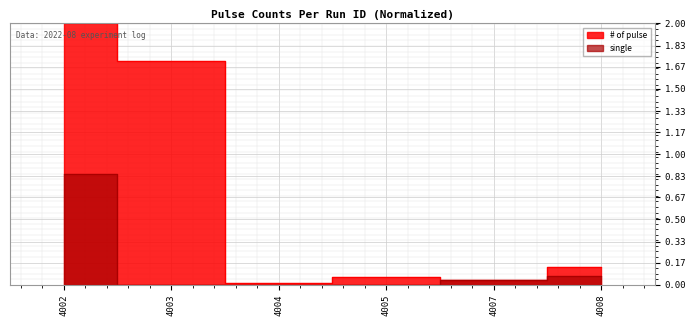

At which category does # of pulse reach its first local peak?

4005